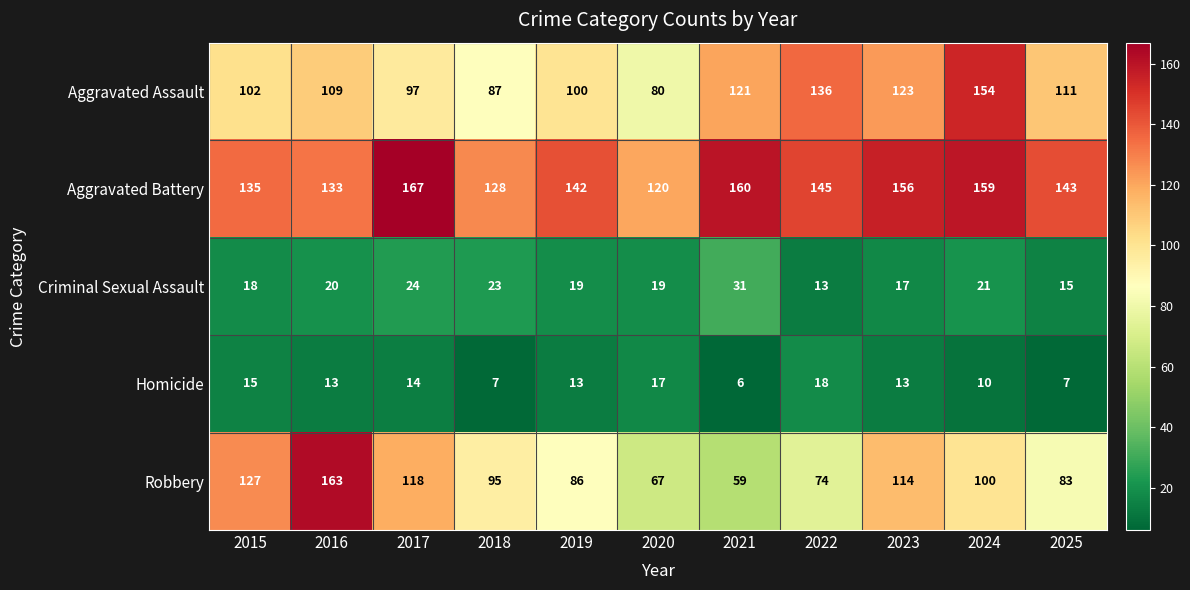

How many categories are shown in the chart?

11